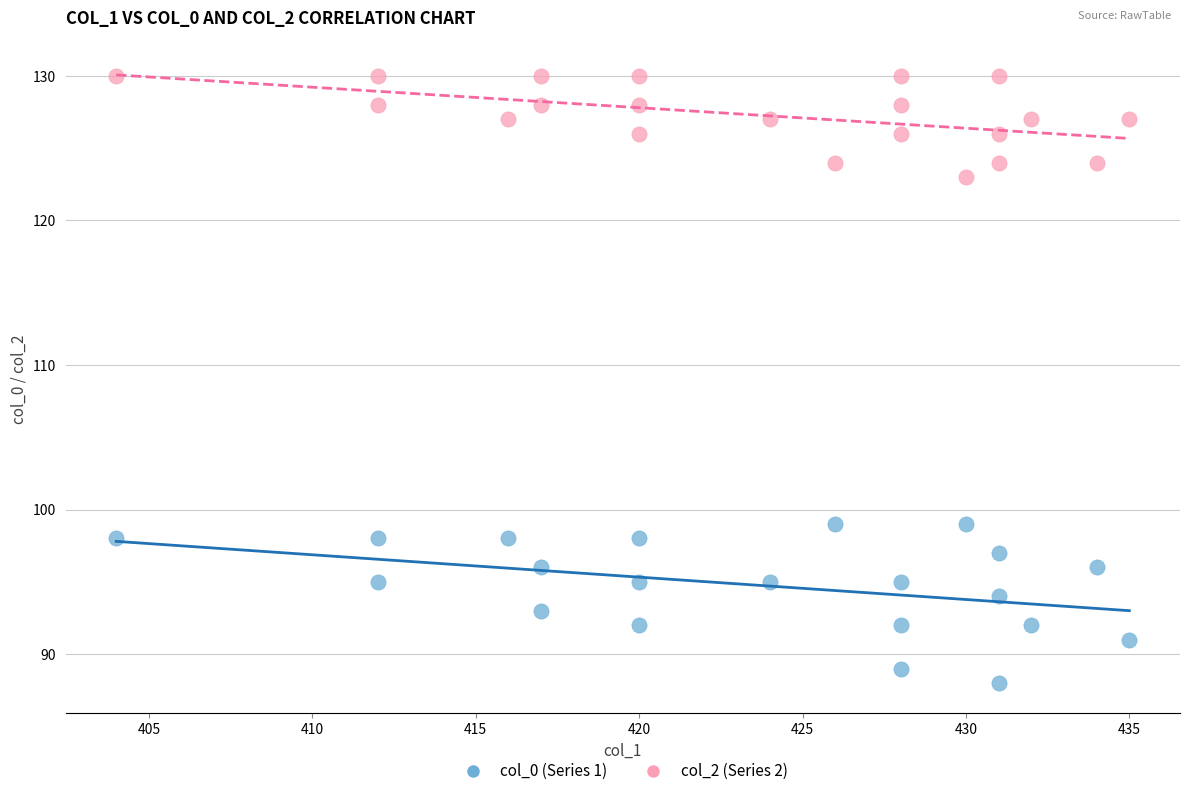

Across all data points, what is the range of Y values (max minus min)?

42